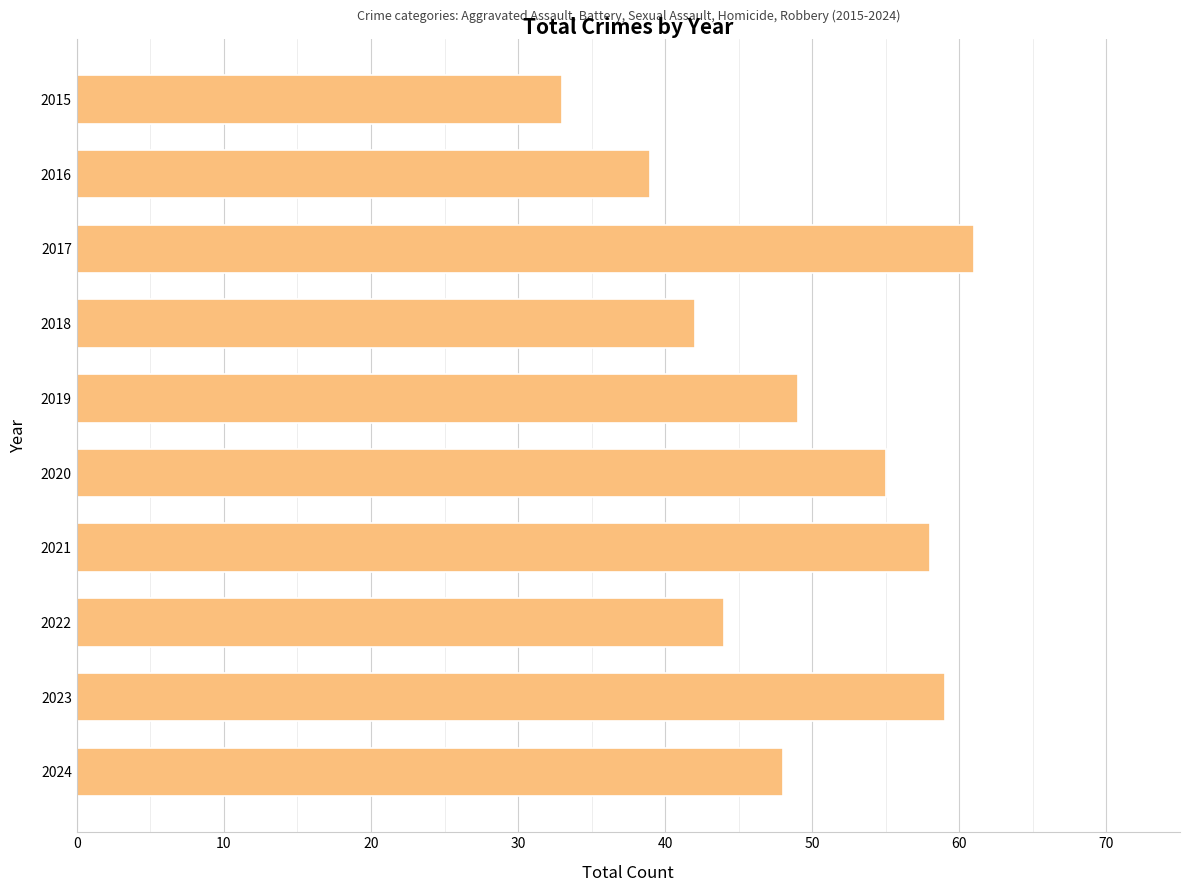

Is it true that the value at 2015 is 33?

True